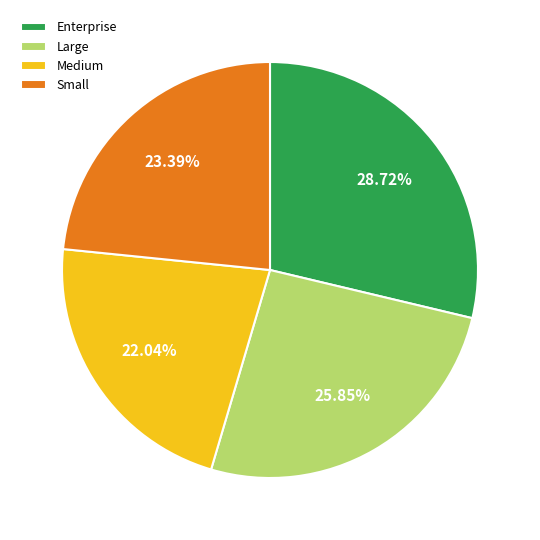

How much of the chart is everything except Medium?

78.0%